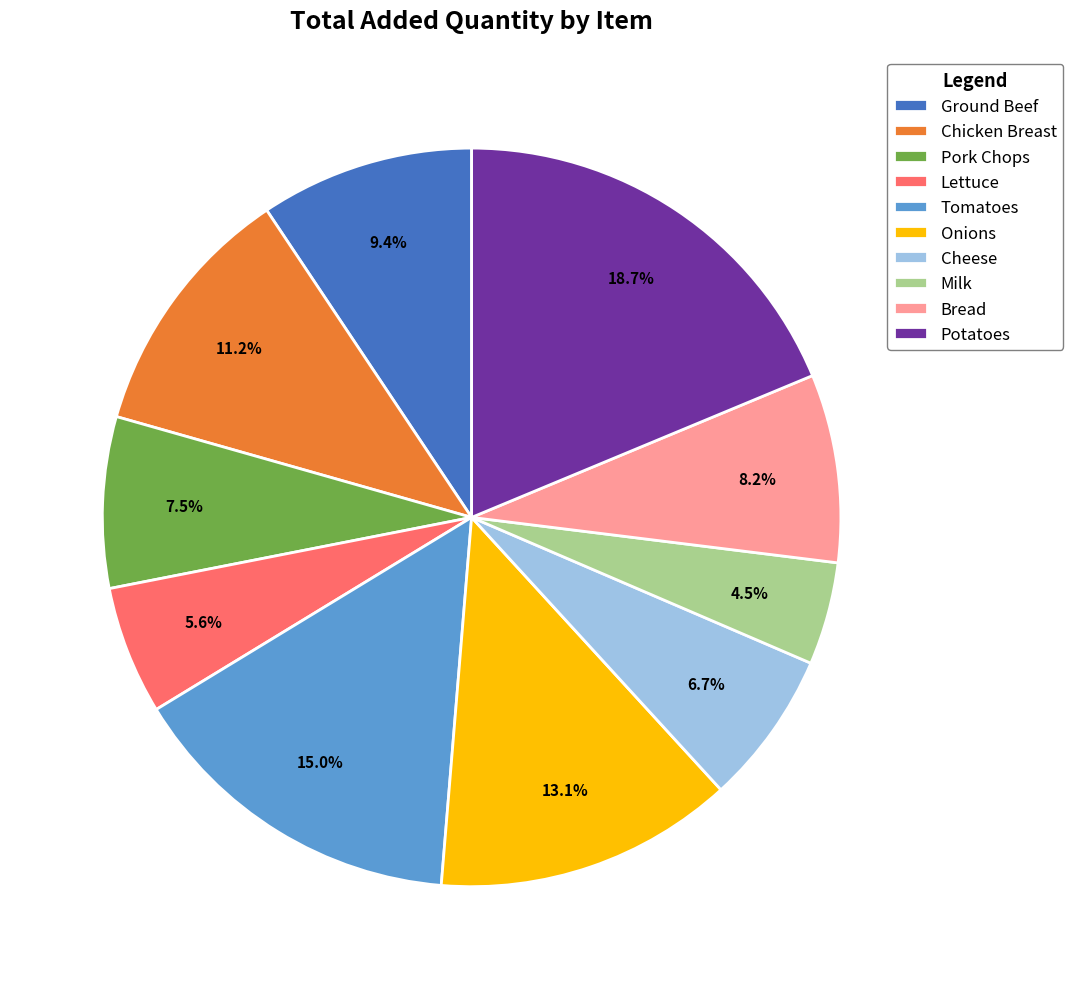

What percentage is the Cheese slice, to the nearest percent?

7%